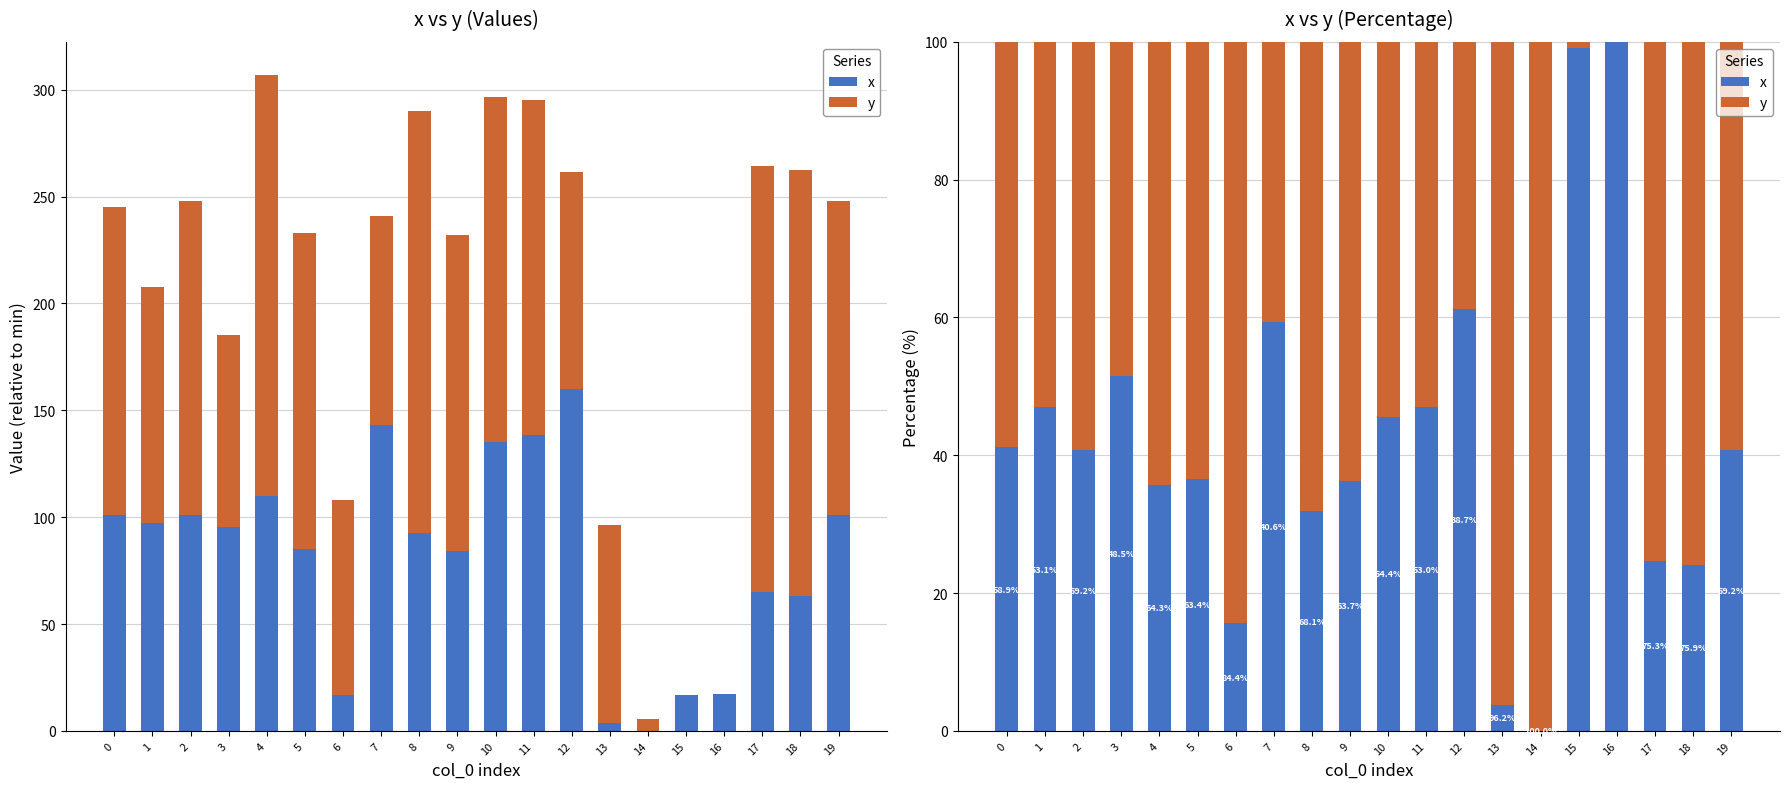

Which series changed the most between 7 and 18?

x